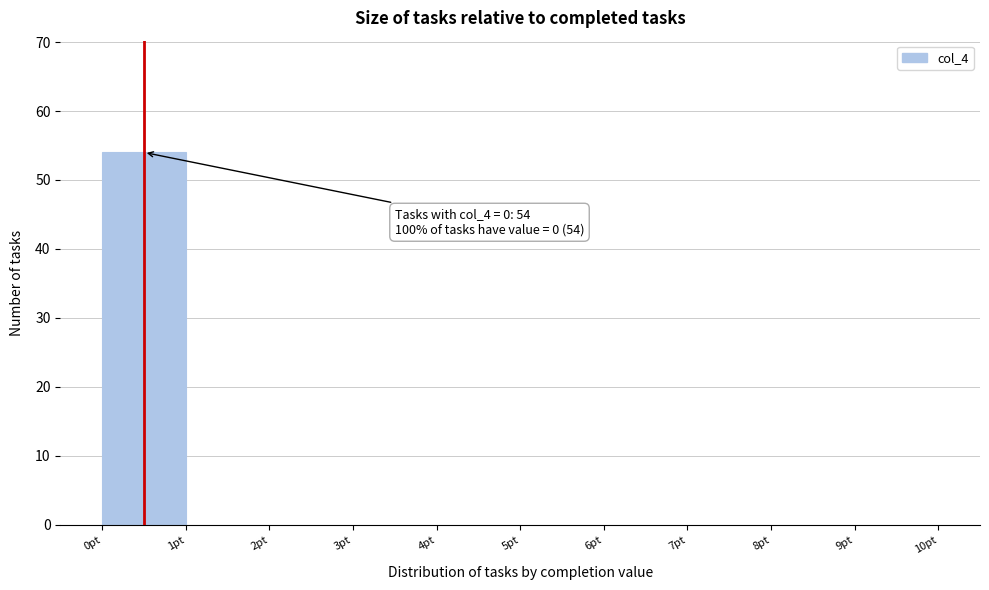

Which range on the x-axis has the tallest bar?

0 to 1